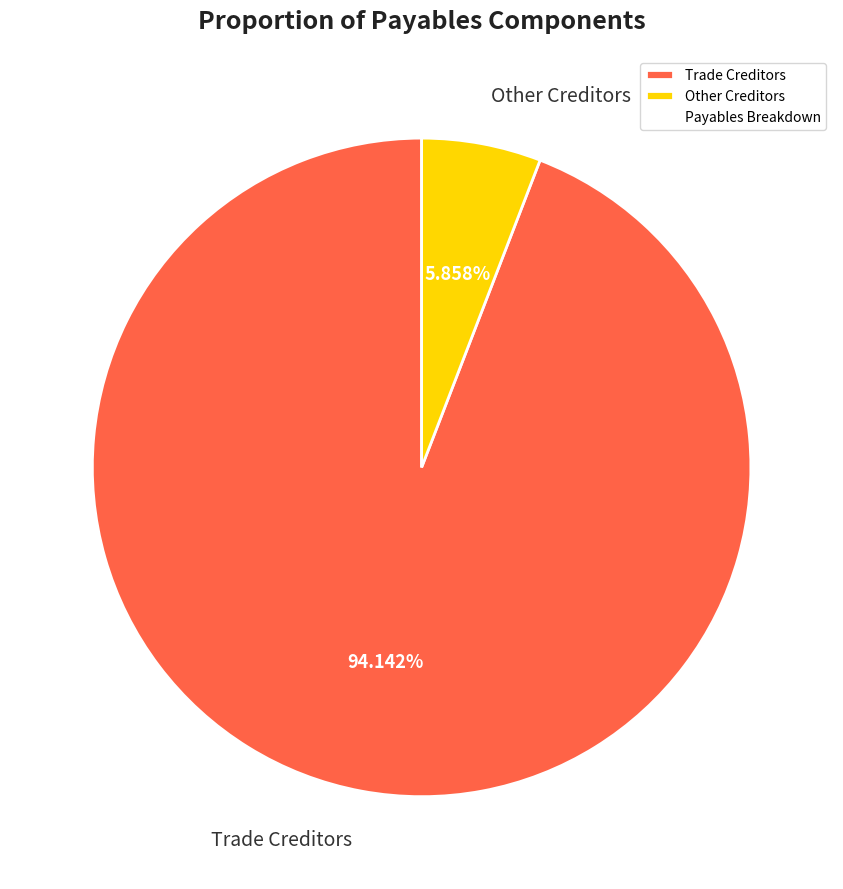

To the nearest percent, what portion does Trade Creditors represent?

94%